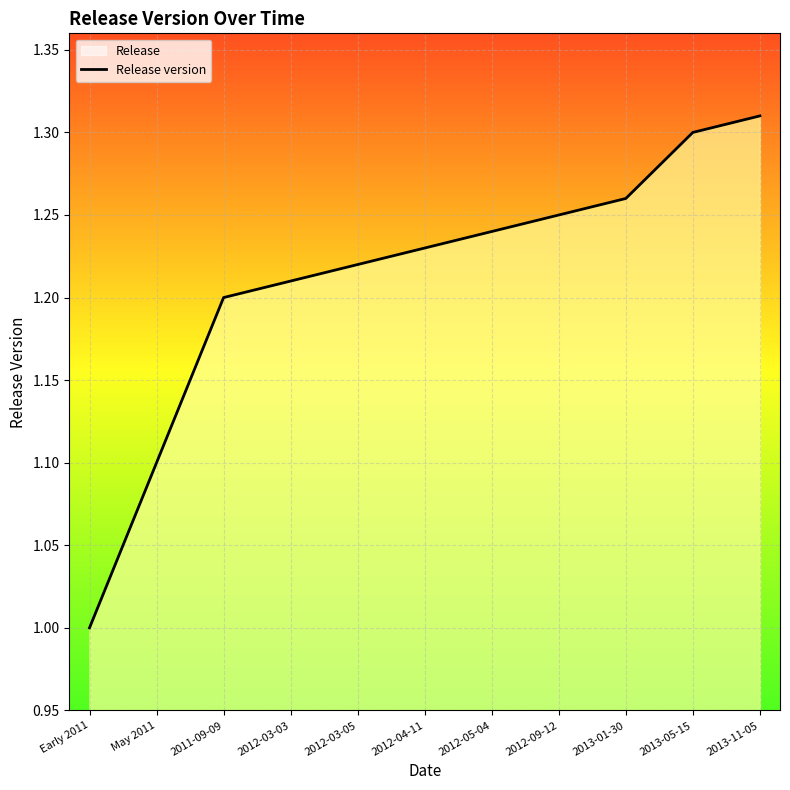

Which has a higher value, Early 2011 or 2013-01-30?

2013-01-30